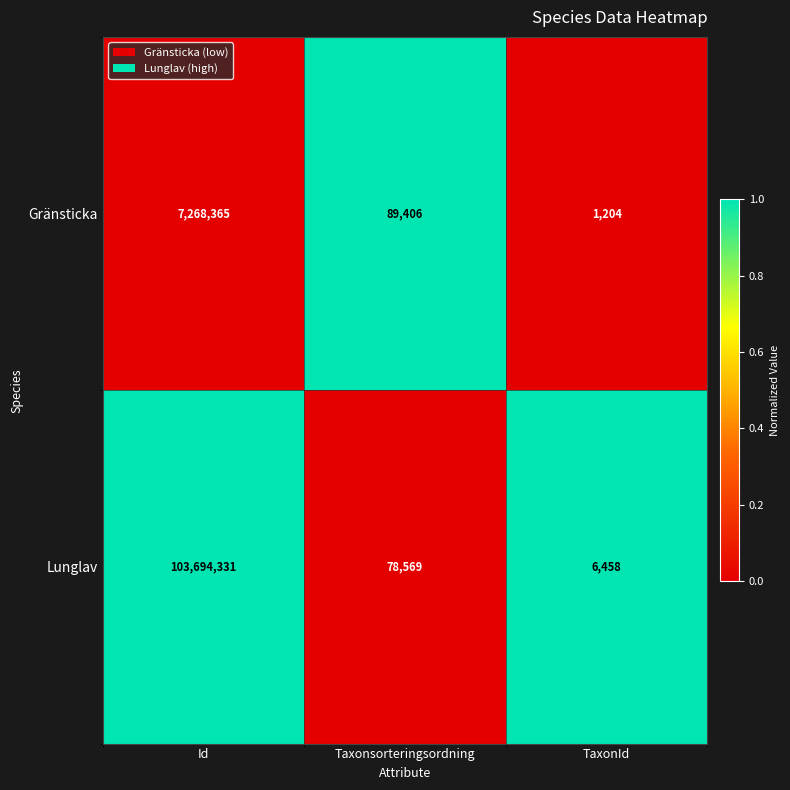

What is the spread (max minus min) of values at TaxonId?

5254